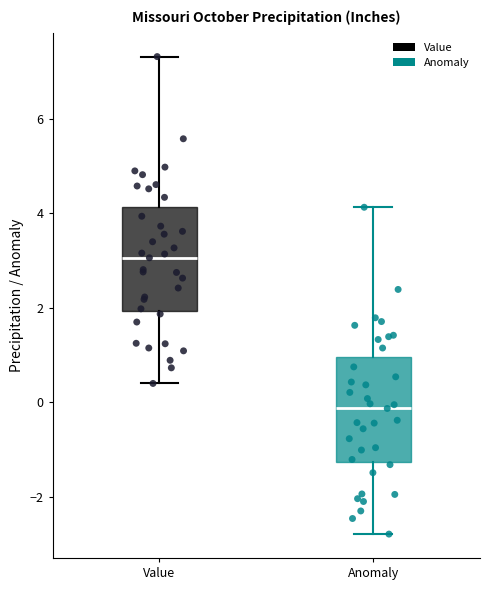

Reading left to right, transcribe this box plot: for each box, give where its median line is, the range the box spans, and where its two whiskers end, as read against the y-axis. The values are not printed on the chart, so give them approximately, as read against the axis.

Value: median 3.0, box 2.0 to 4.2, whiskers 0.4 to 7.4
Anomaly: median -0.2, box -1.2 to 1.0, whiskers -2.8 to 4.2